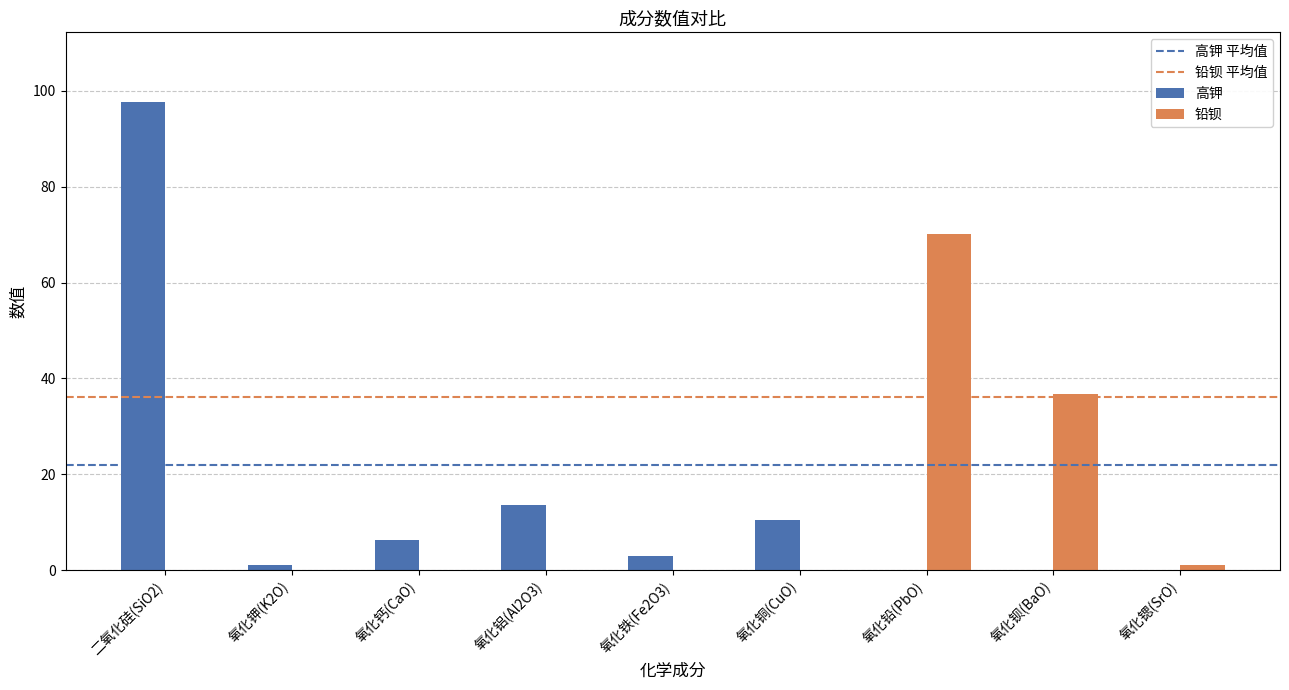

What is the greatest value displayed?

97.6